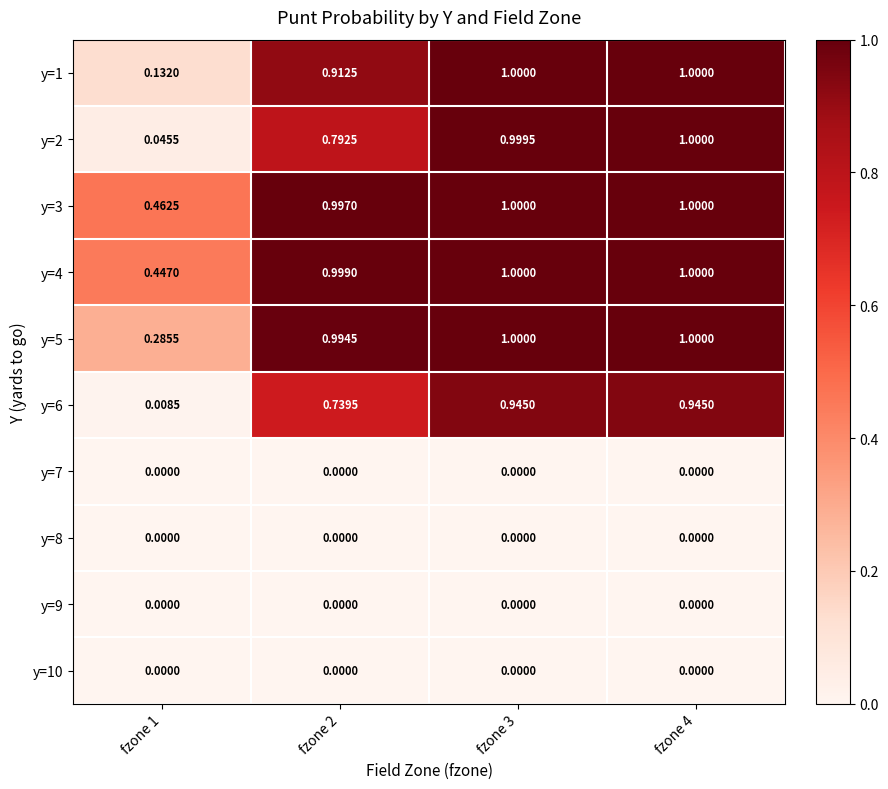

Which series has the largest total across all categories?

y=3